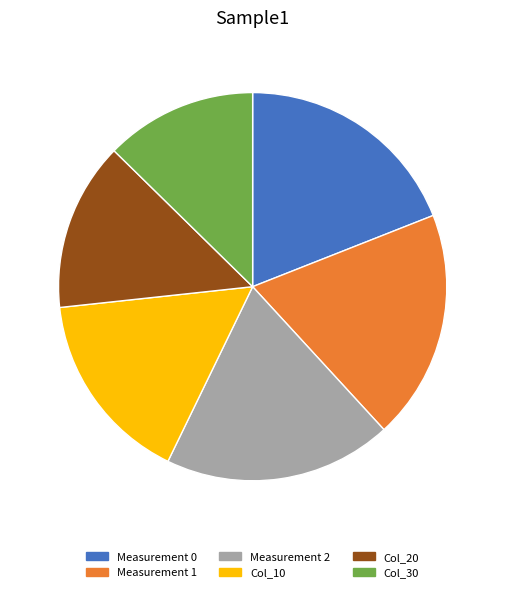

Is the sum of Measurement 2 and Measurement 1 greater than half?

No